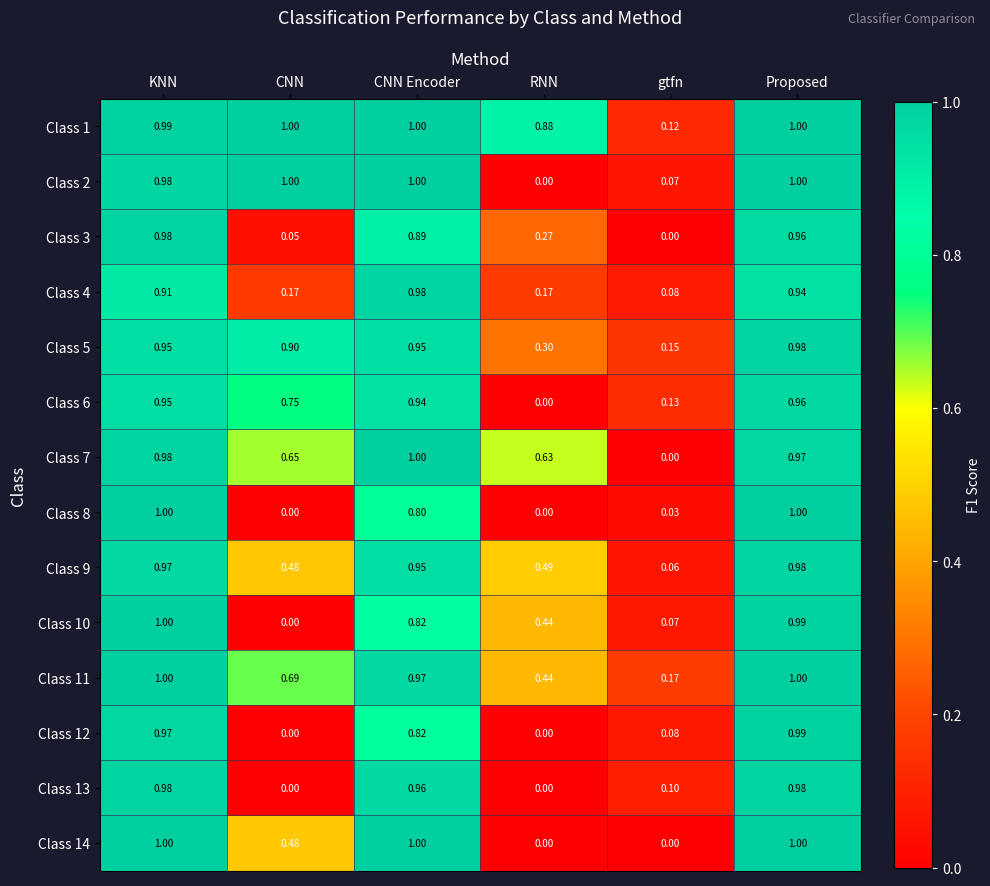

Which series has the largest total across all categories?

Class 1